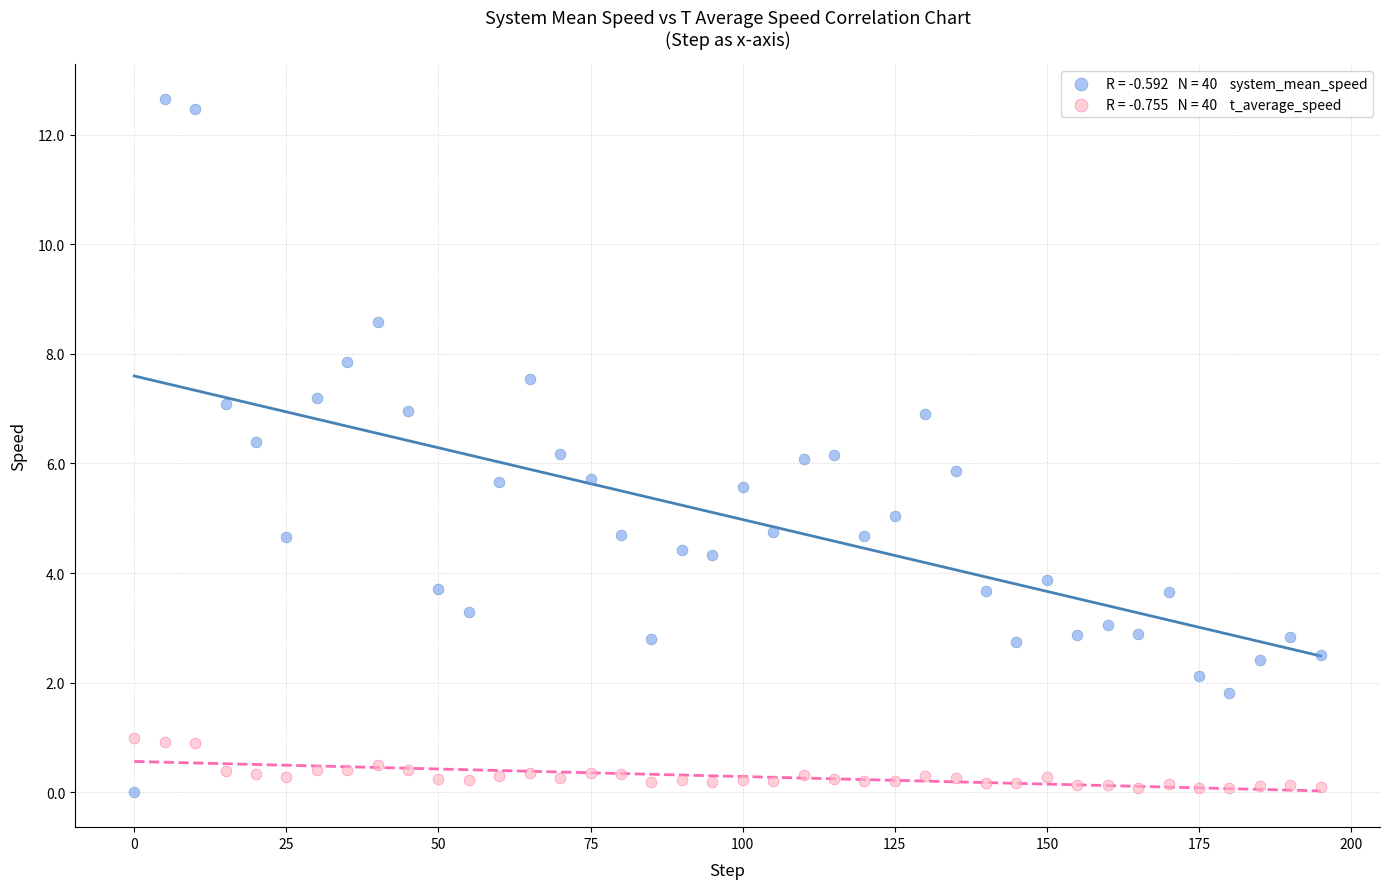

Across all data points, what is the range of X values (max minus min)?

195.0